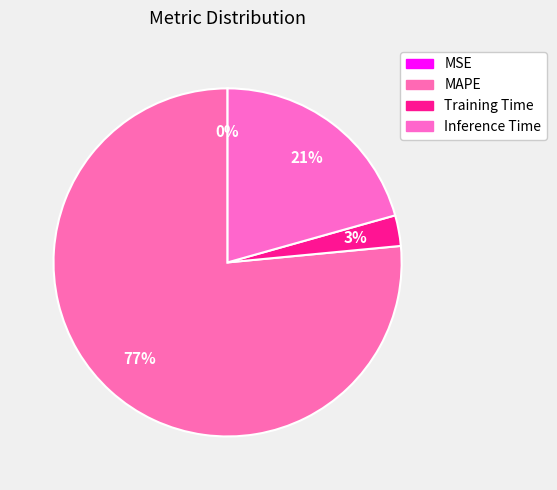

To the nearest percent, what is the difference between the Training Time and MSE slice percentages?

3%